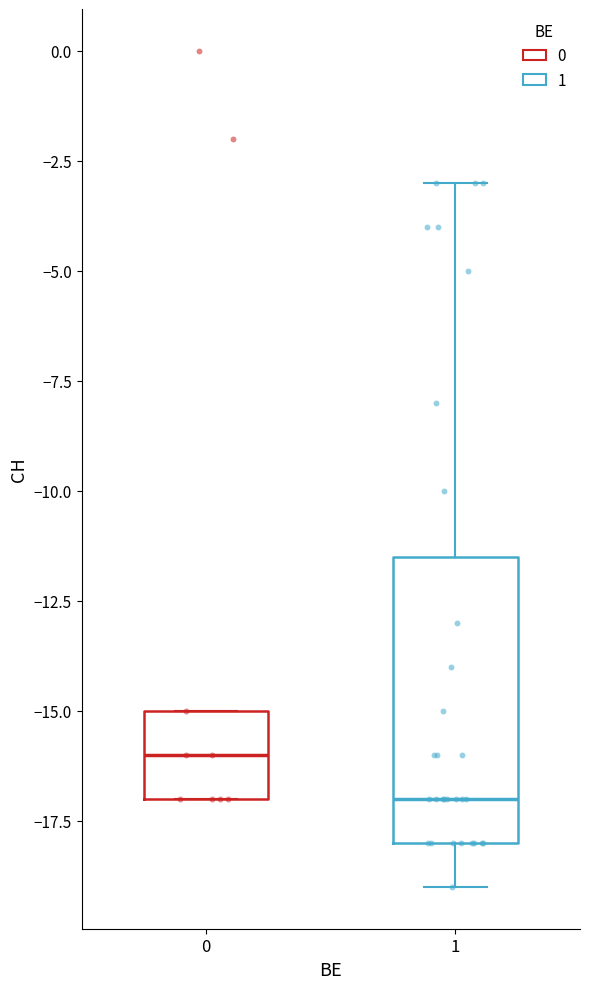

Which box's median line is the highest?

0